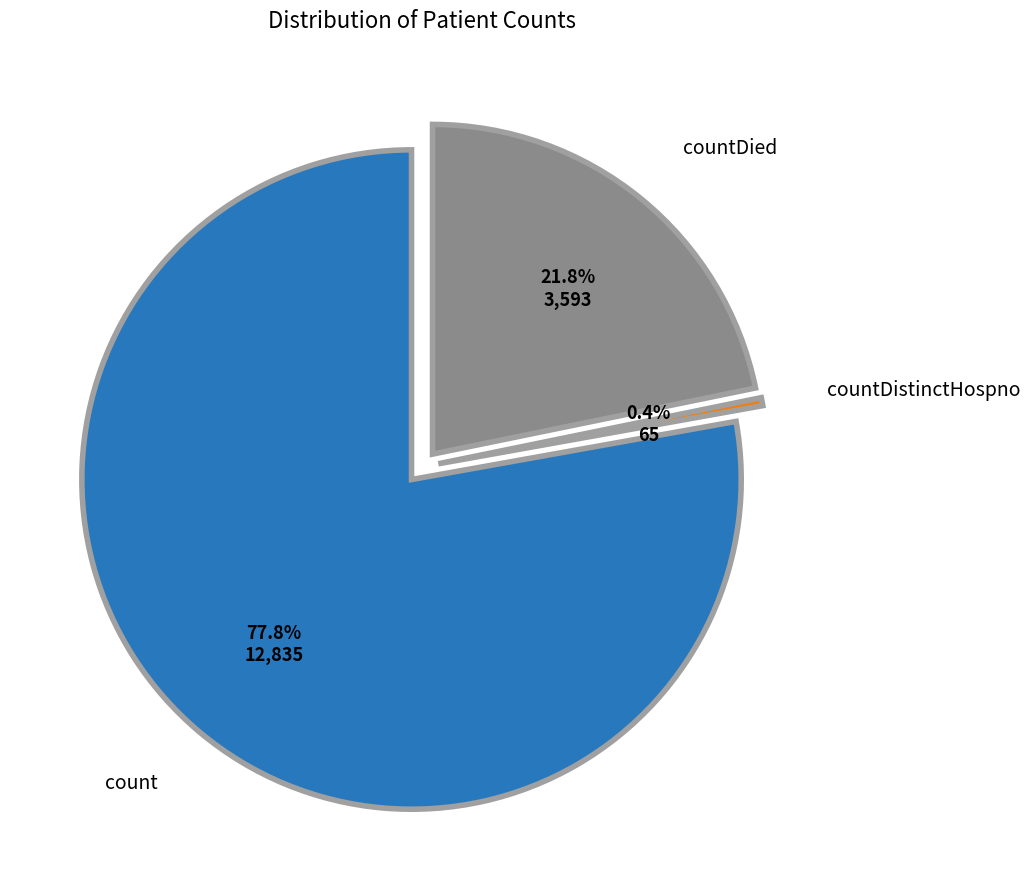

Which category has the biggest portion of the pie?

count